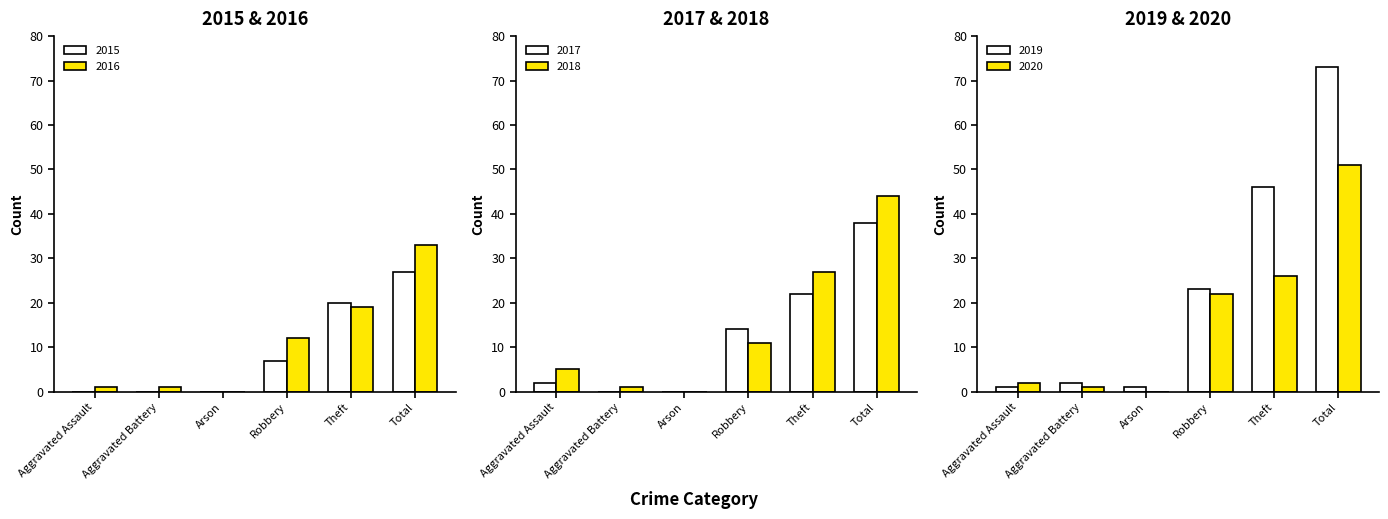

Rank the series by their maximum value, from highest to lowest.

2019, 2020, 2018, 2017, 2016, 2015